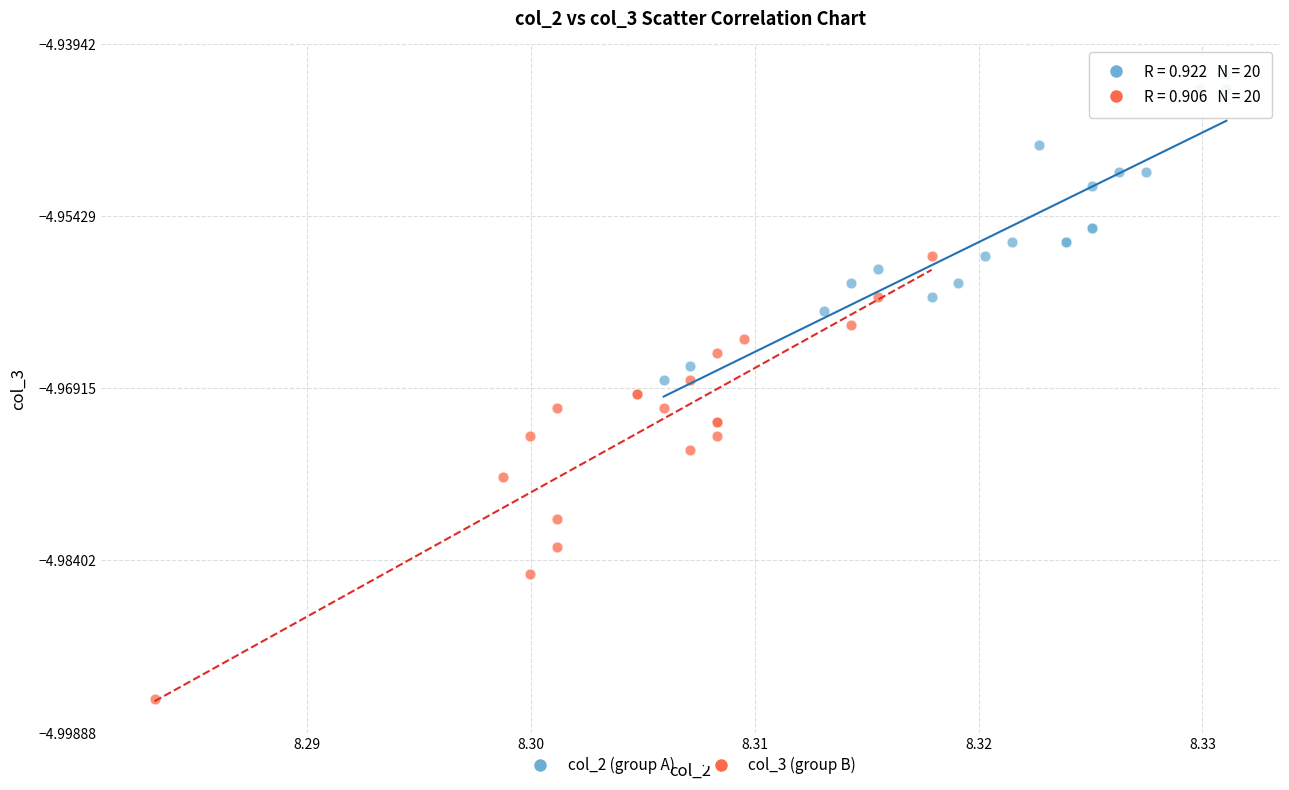

Which series contains the lowest Y value?

col_3 (group B)